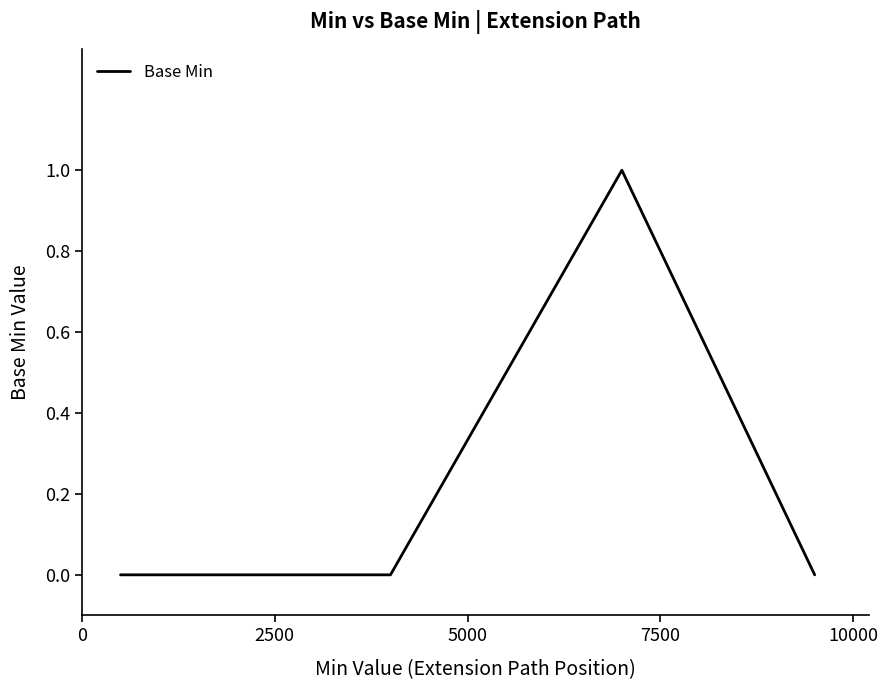

Reading left to right, transcribe all the data shown in this chart.

0	0	0	1	0